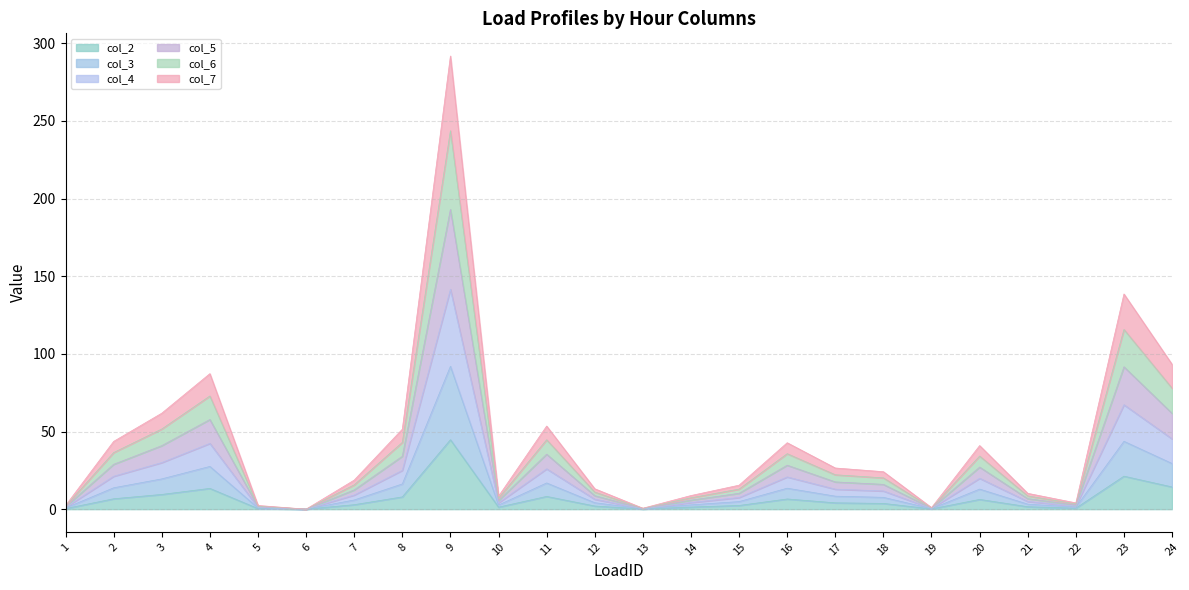

Which series has the widest spread of values?

col_6